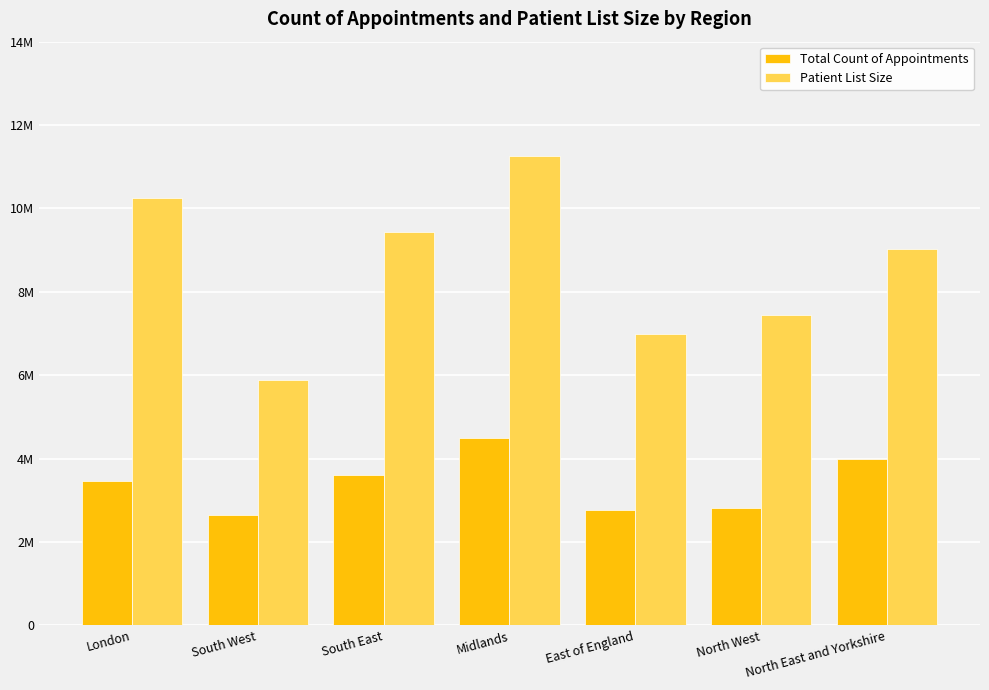

Does the chart contain any negative values?

No